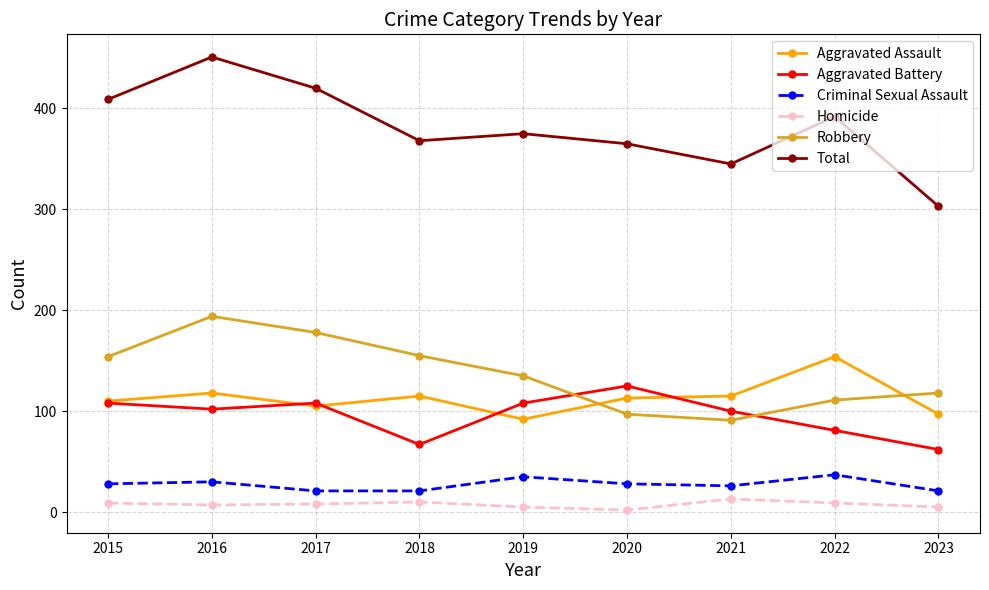

Which series has the widest spread of values?

Total